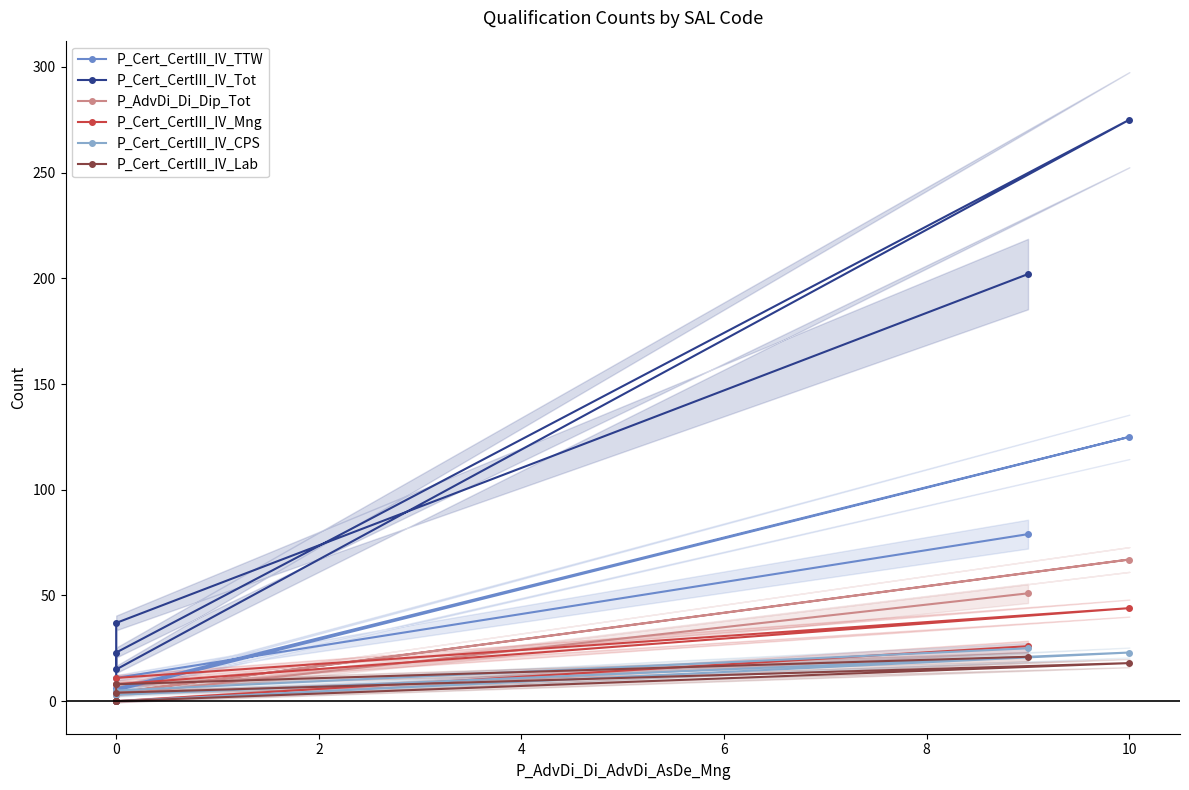

Between 2 and 8, which series saw the biggest shift?

P_Cert_CertIII_IV_Tot